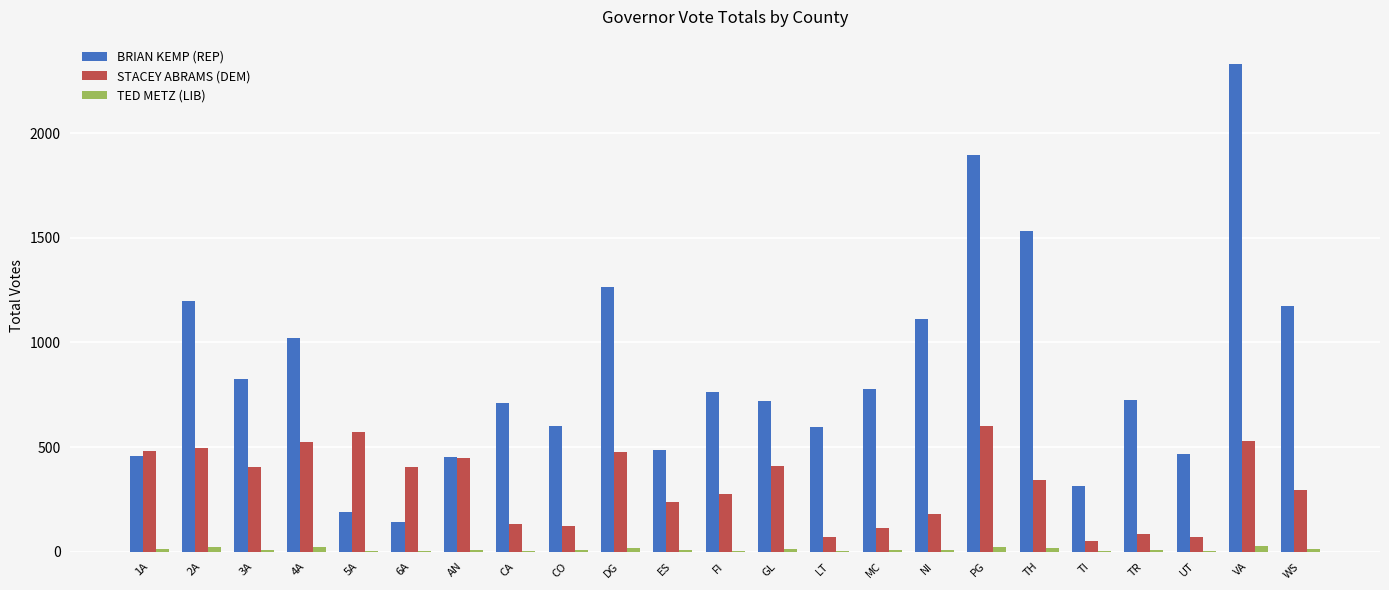

Where does the STACEY ABRAMS (DEM) series first go above 343?

1A